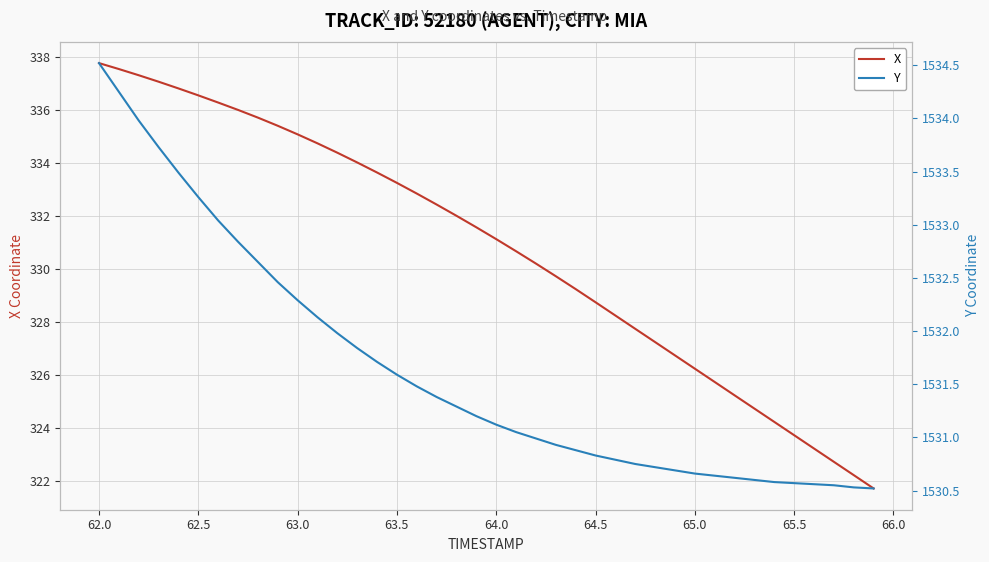

What is the highest value of the X series?

337.8